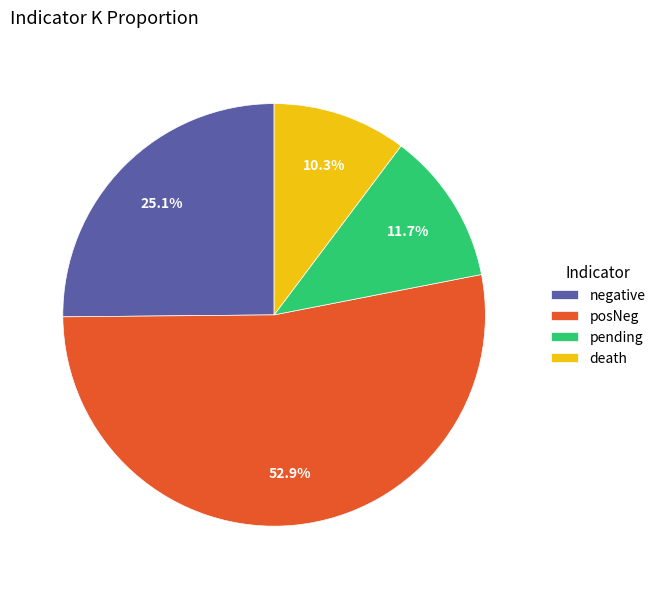

To the nearest percent, what is the difference between the death and posNeg slice percentages?

43%